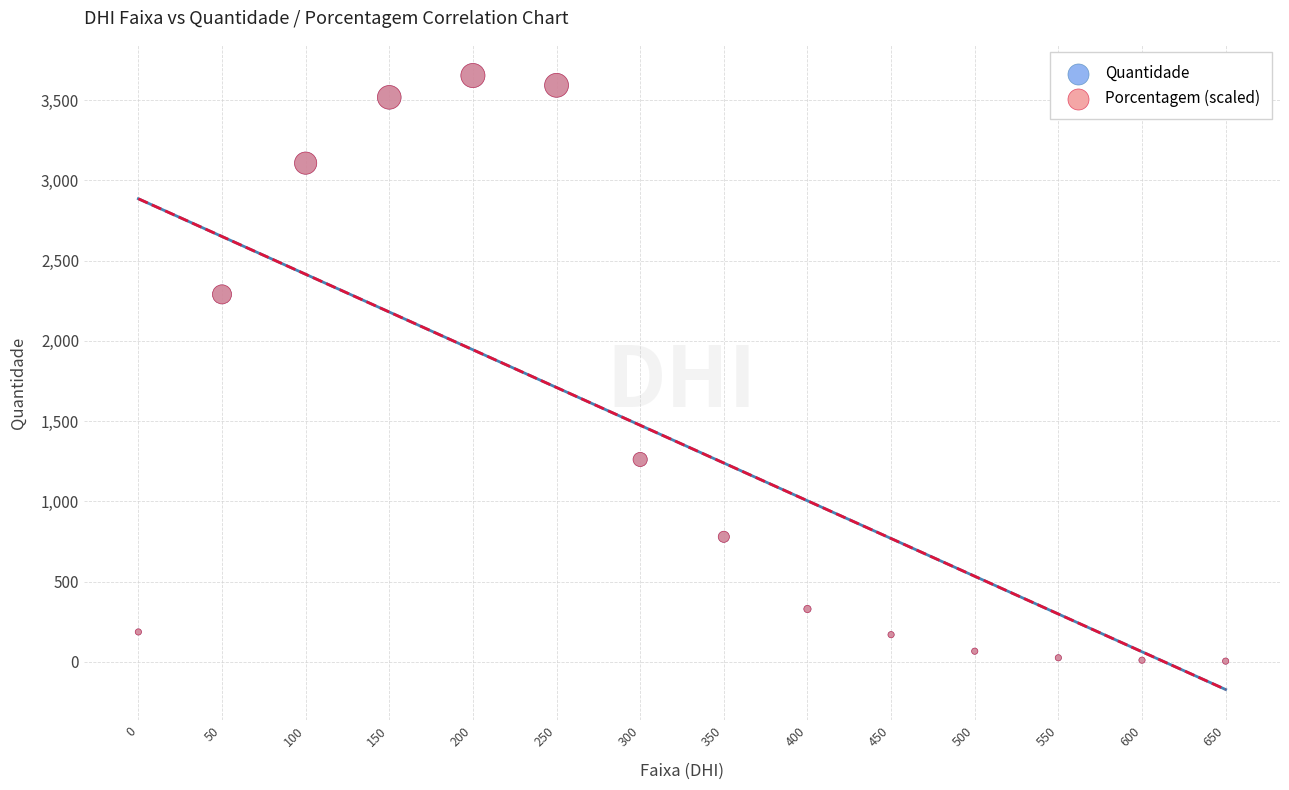

What are all the series names shown in the legend?

Quantidade, Porcentagem (scaled)